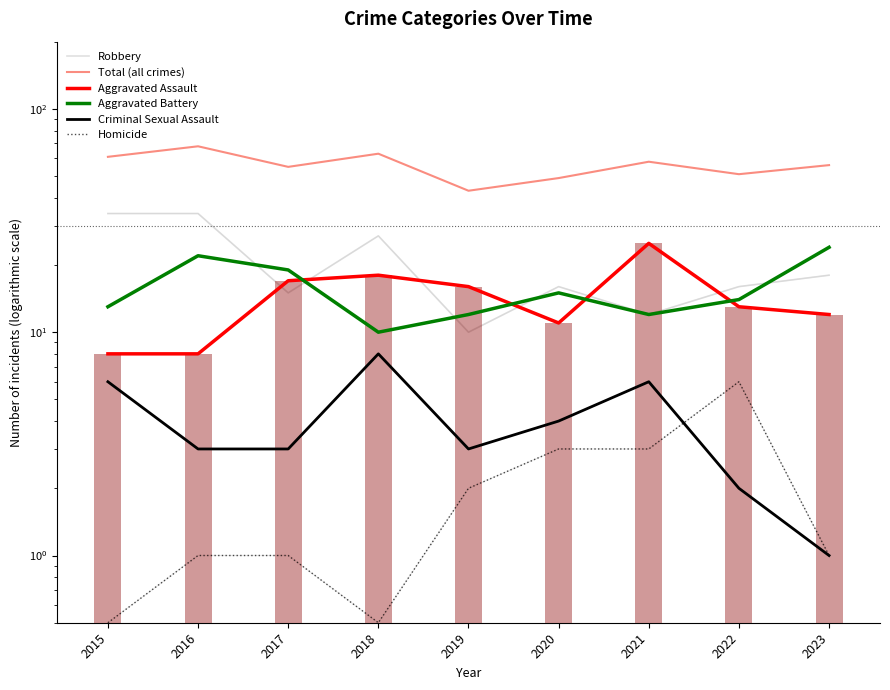

At 2021, list the series in order from smallest to largest.

Homicide, Criminal Sexual Assault, Robbery, Aggravated Battery, Aggravated Assault, Total (all crimes)